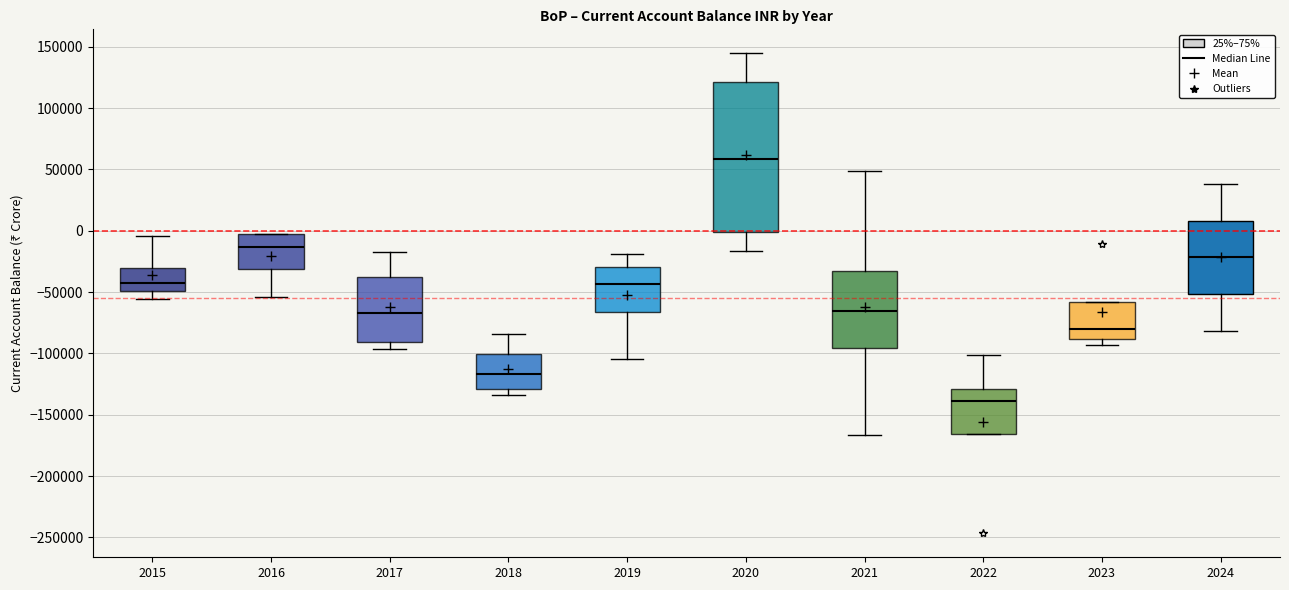

Which box has the highest median line?

2020